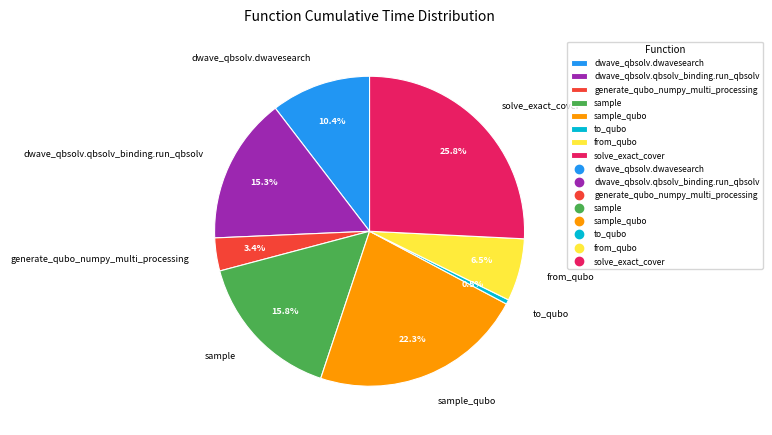

Does sample_qubo represent more than half of the total?

No